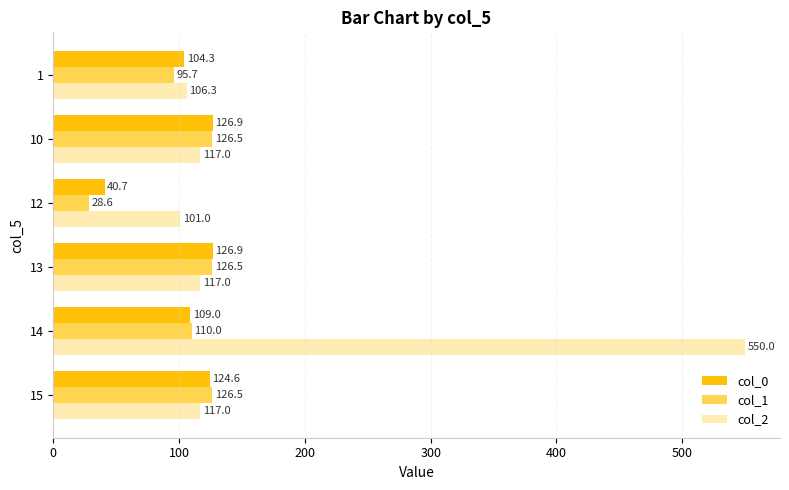

At which label is col_0 closest to 83?

1